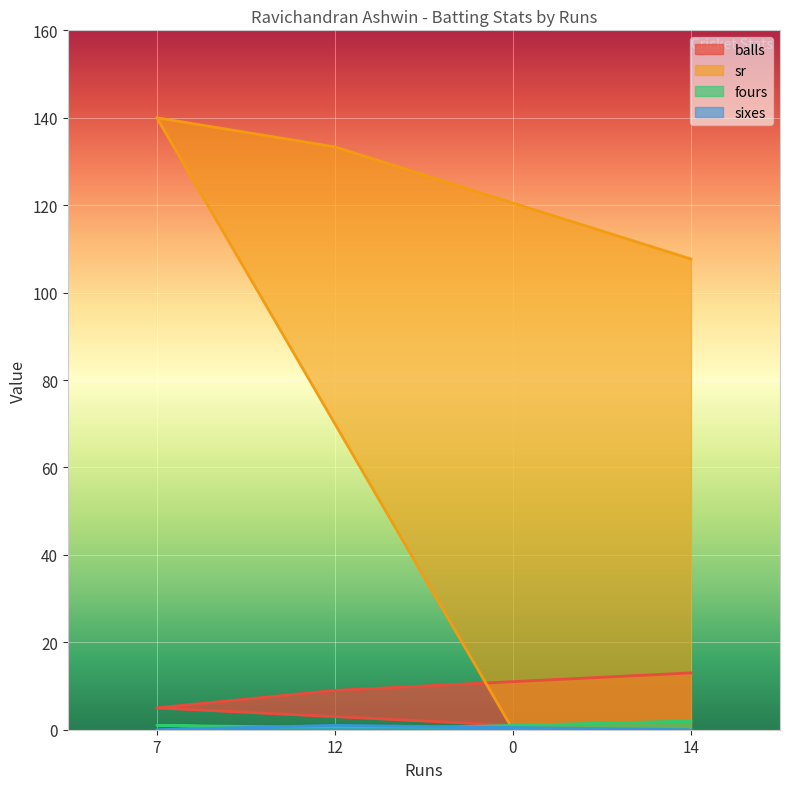

What is the label of the 4th point from the right?

7